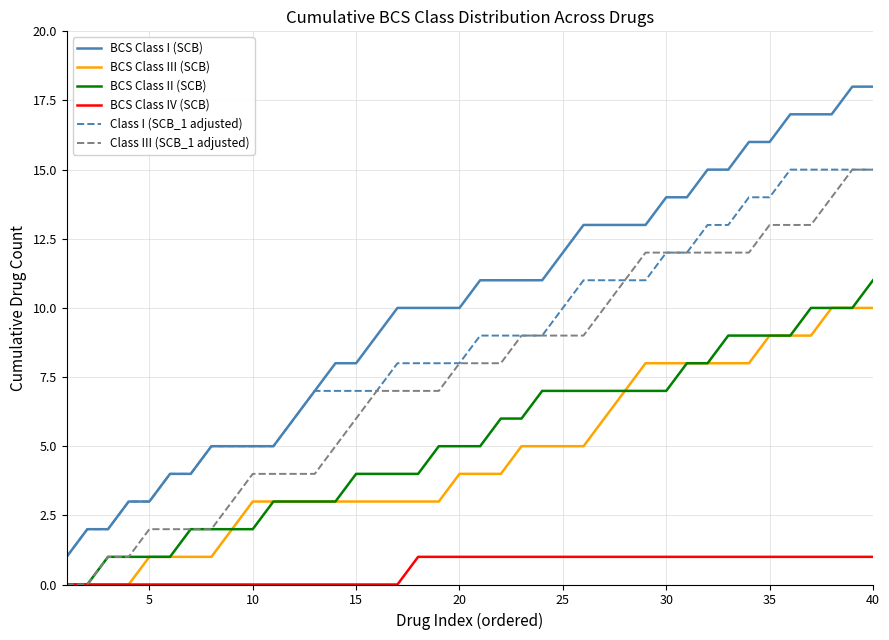

Which series has the largest range (max minus min)?

BCS Class I (SCB)